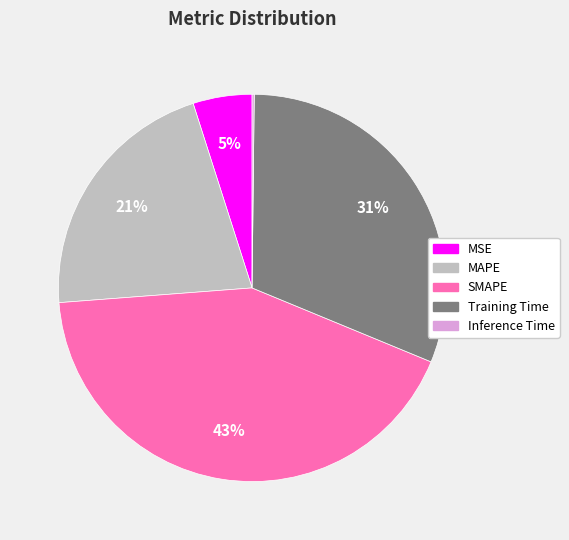

To the nearest percent, what is the average slice percentage?

20%